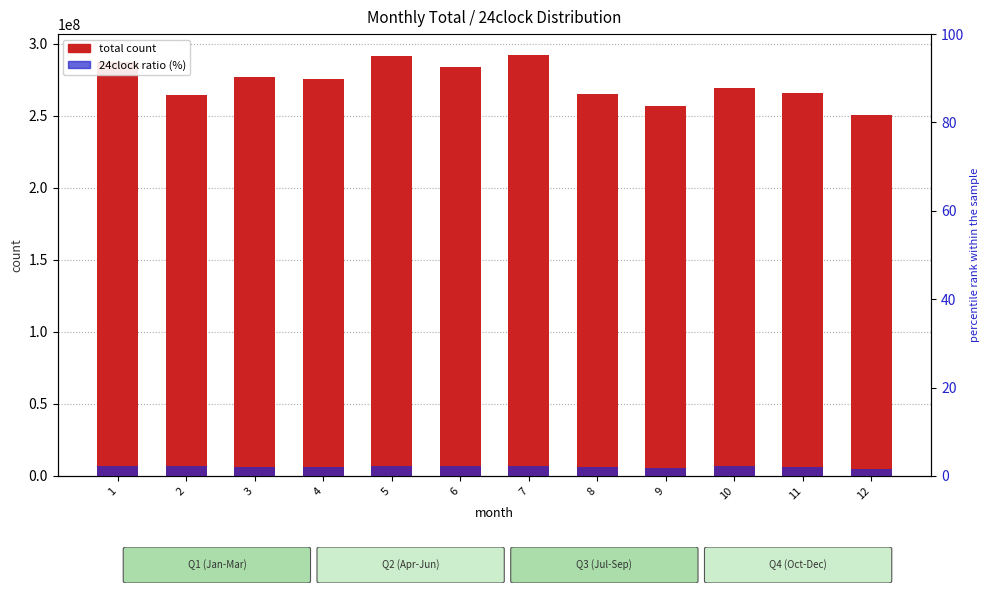

True or false: total has a value of 455750149.5 at 3.

False